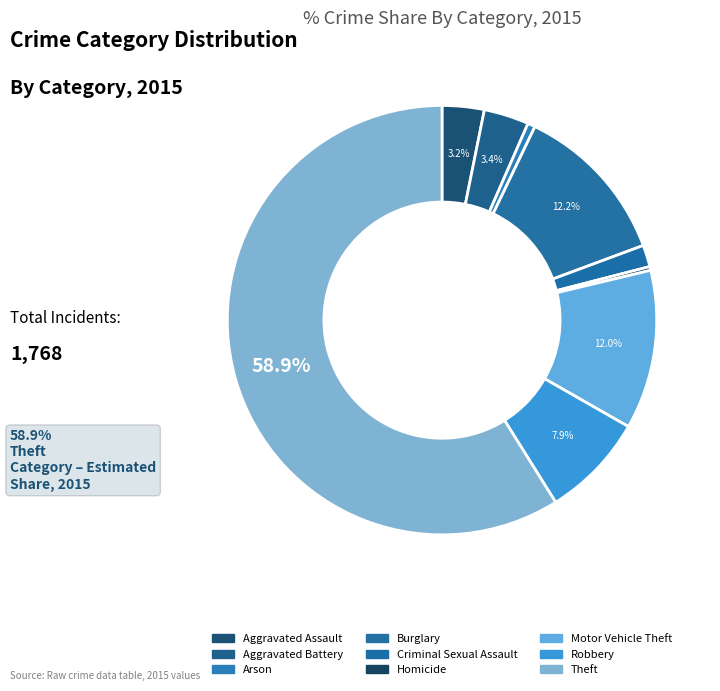

To the nearest percent, what is the average slice percentage?

11%